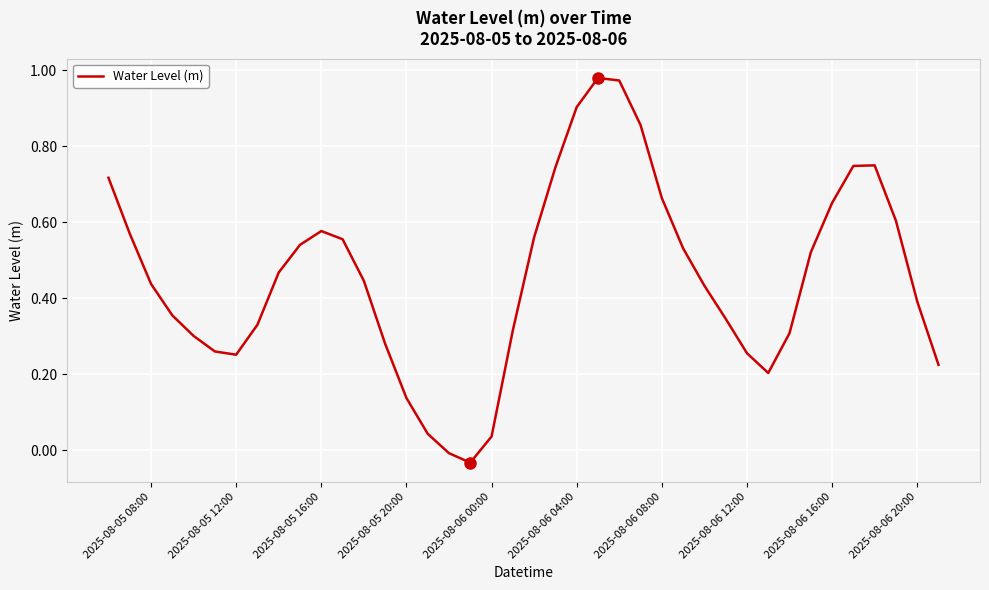

Reading left to right, what are all the values shown in this chart?

0.7	0.6	0.4	0.4	0.3	0.3	0.3	0.3	0.5	0.5	0.6	0.6	0.4	0.3	0.1	0.0	-0.0	-0.0	0.0	0.3	0.6	0.7	0.9	1.0	1.0	0.9	0.7	0.5	0.4	0.3	0.3	0.2	0.3	0.5	0.7	0.7	0.7	0.6	0.4	0.2